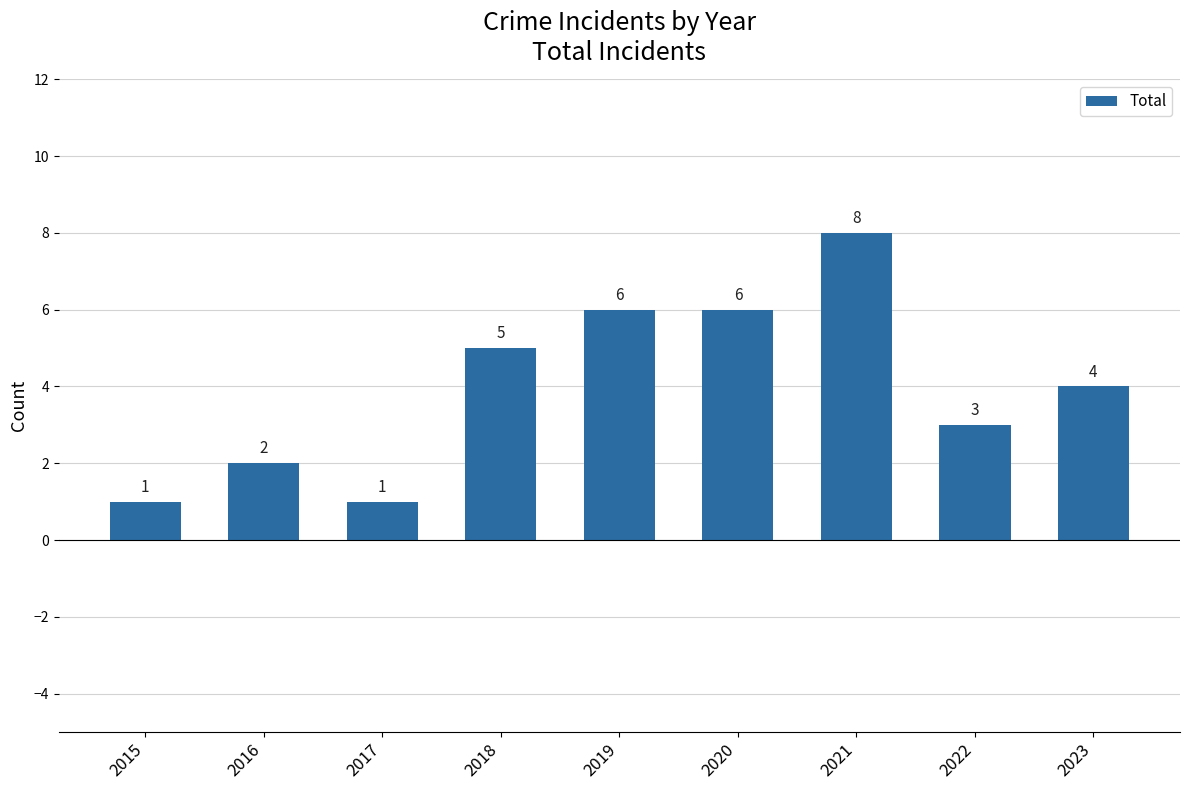

At which category does the chart reach its peak across all series?

2021